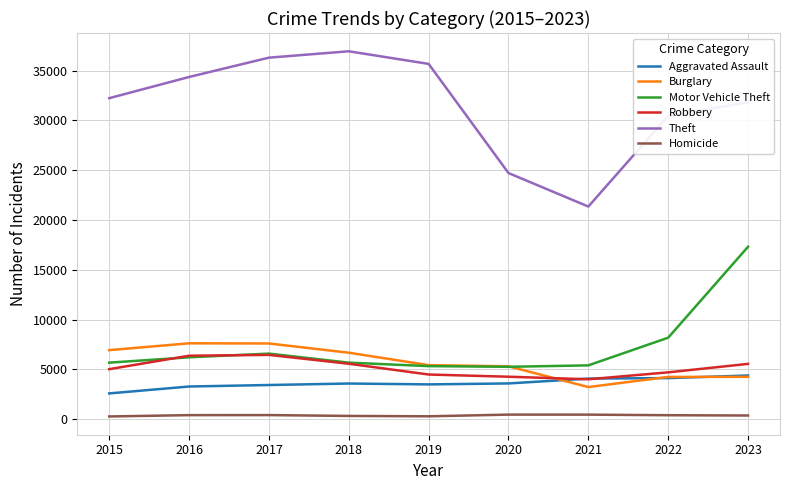

What is the greatest value displayed?

36948